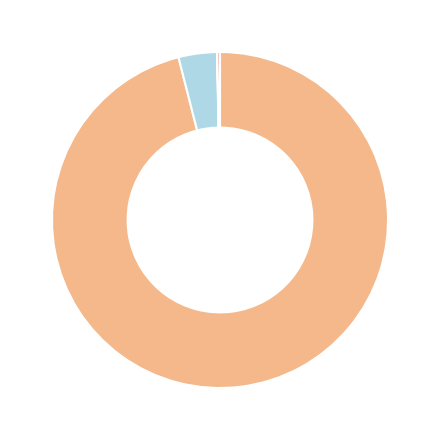

Is there a majority slice in this chart?

Yes